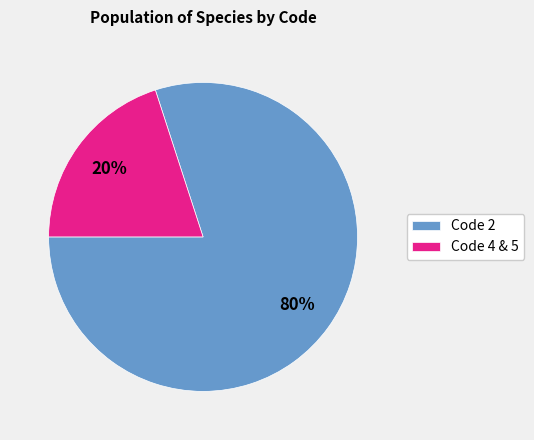

The Code 4 & 5 slice represents 9% of the pie. True or false?

False